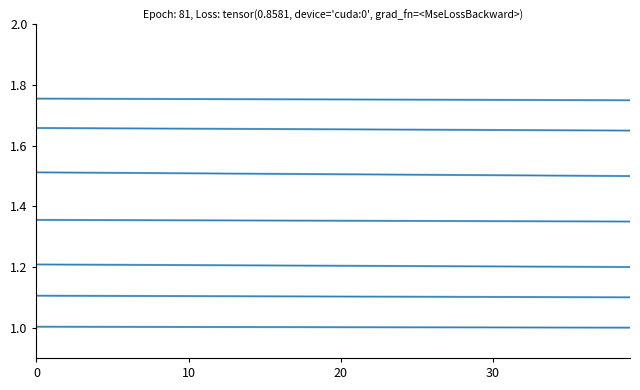

What is the label of the 7th point from the right?

33